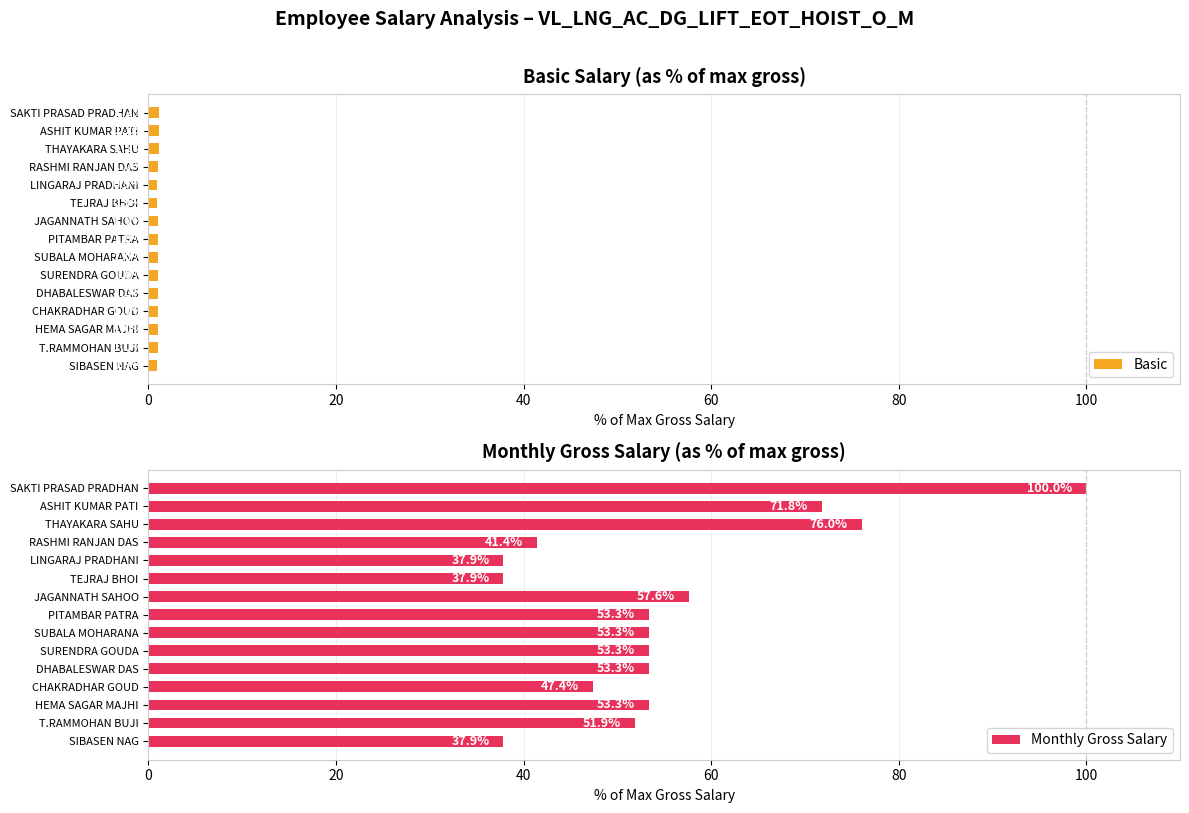

What is the average value of the Basic series?

1.0